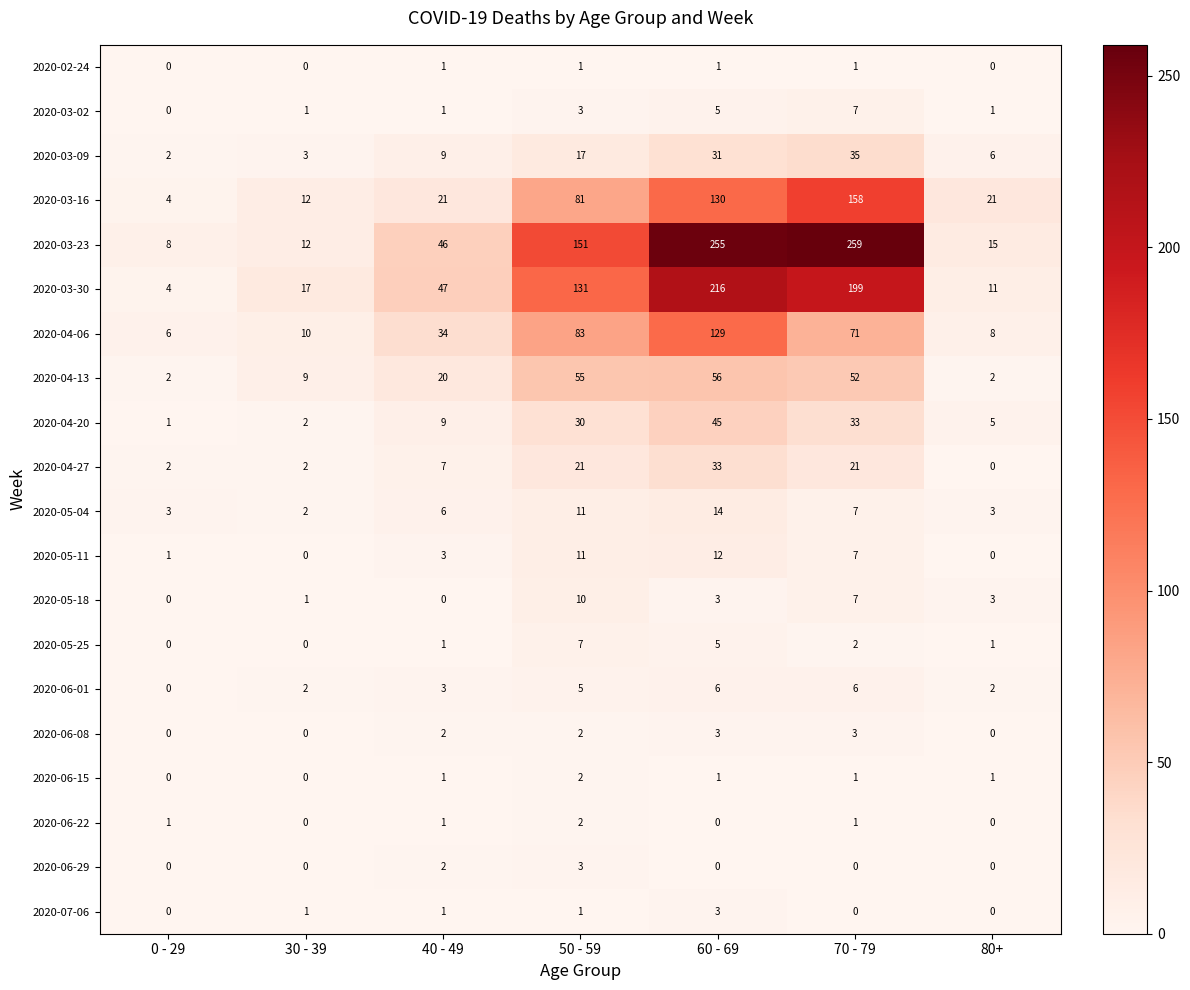

What is the sum of all 2020-04-06 values?

341